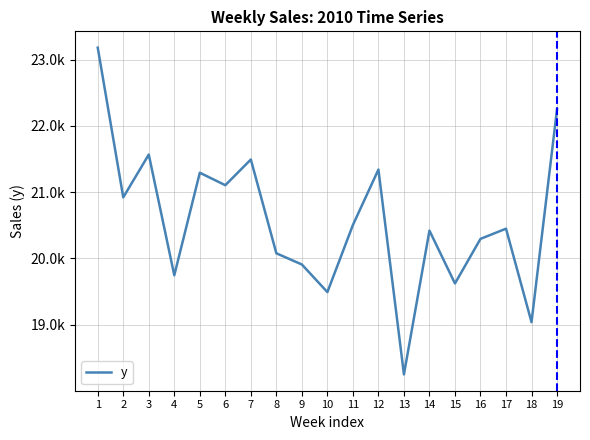

Reading right to left, transcribe all the data shown in this chart.

19=22251.2	18=19036.2	17=20447.5	16=20293.6	15=19620.5	14=20418.0	13=18247.7	12=21339.5	11=20502.9	10=19489.9	9=19906.7	8=20075.9	7=21491.7	6=21103.7	5=21292.0	4=19743.8	3=21566.5	2=20920.0	1=23180.0